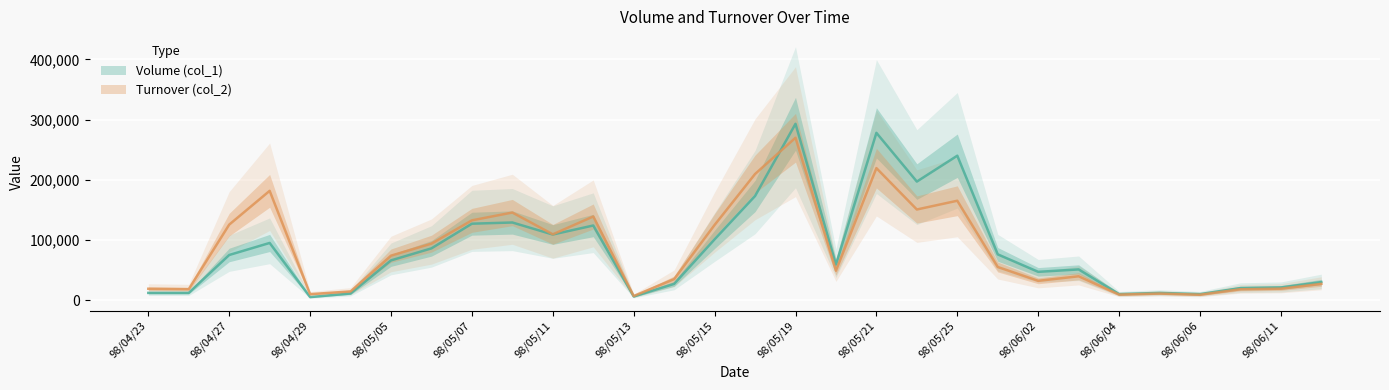

What is the smallest value displayed?

5000